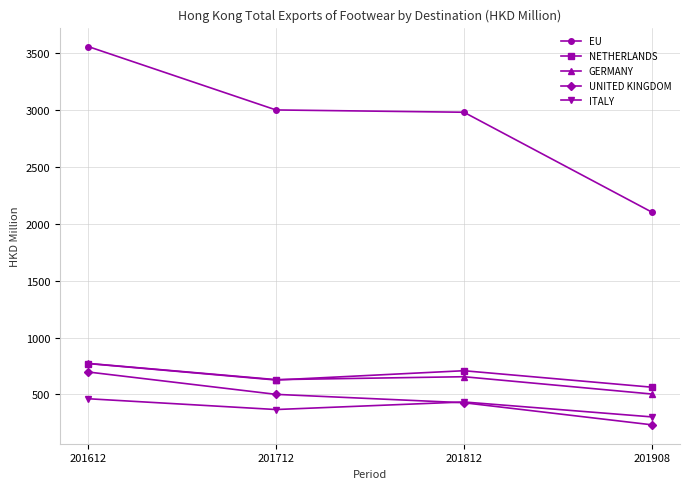

Reading left to right, extract all data points from this chart.

EU: 201612=3556.5	201712=2999.2	201812=2979.1	201908=2101.6
NETHERLANDS: 201612=771.1	201712=626.5	201812=708.1	201908=563.4
GERMANY: 201612=772.4	201712=629.8	201812=655.4	201908=503.4
UNITED KINGDOM: 201612=697.0	201712=500.5	201812=426.9	201908=233.0
ITALY: 201612=462.0	201712=367.2	201812=433.6	201908=302.4